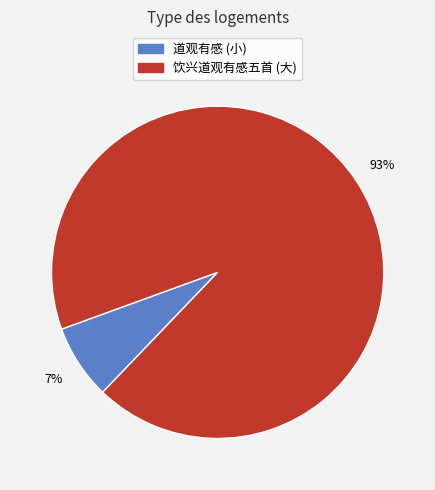

Does any single category account for the majority?

Yes